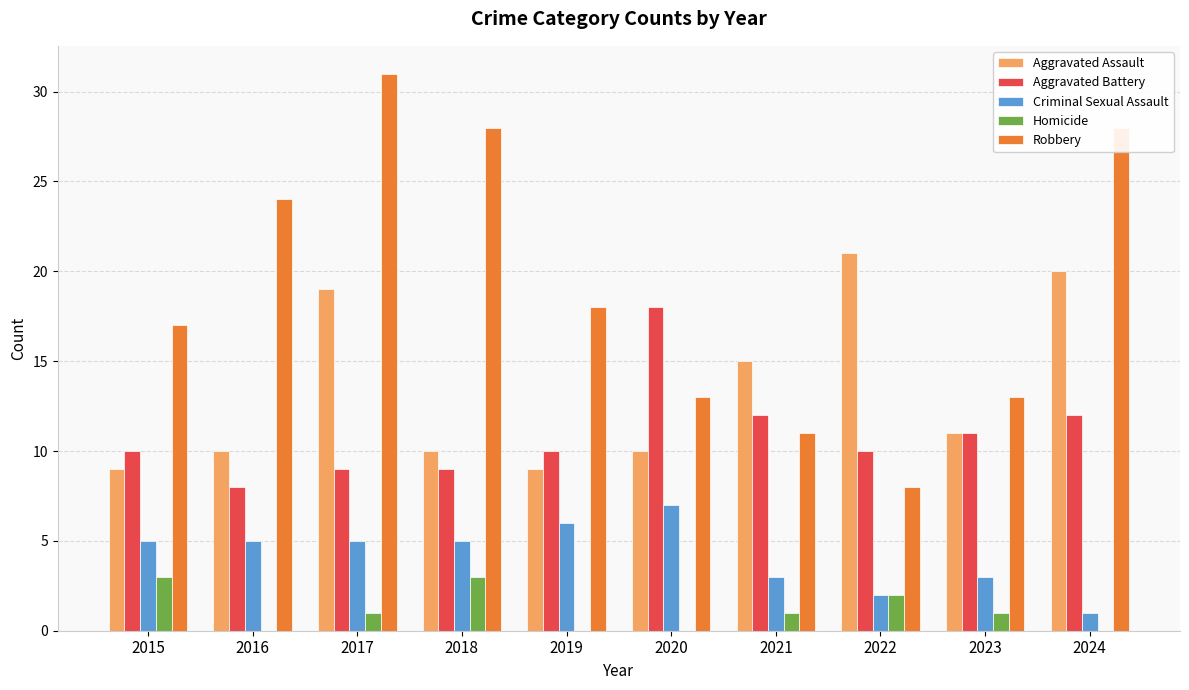

The Aggravated Battery series shows 11 at 2023. True or false?

True